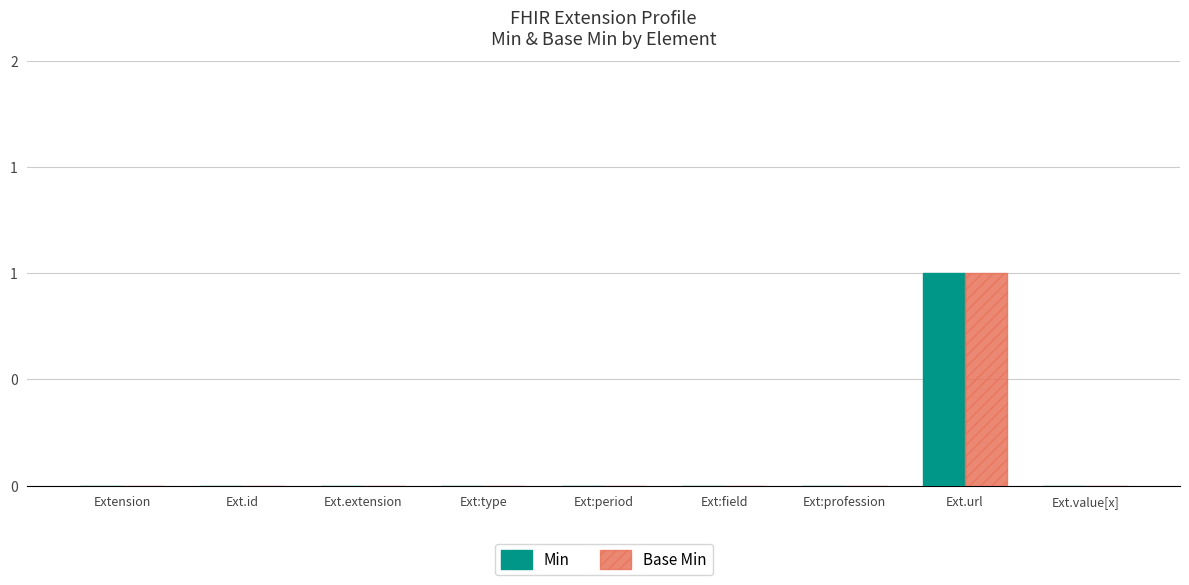

What are all the series names shown in the legend?

Min, Base Min